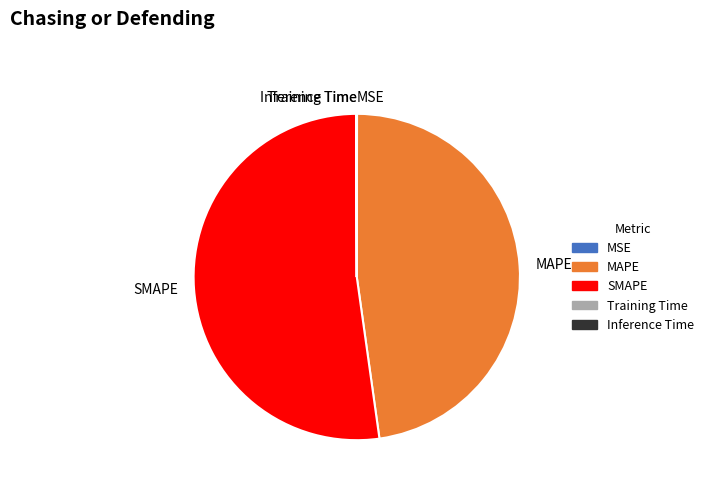

Combined, do SMAPE and MAPE account for over 50%?

Yes